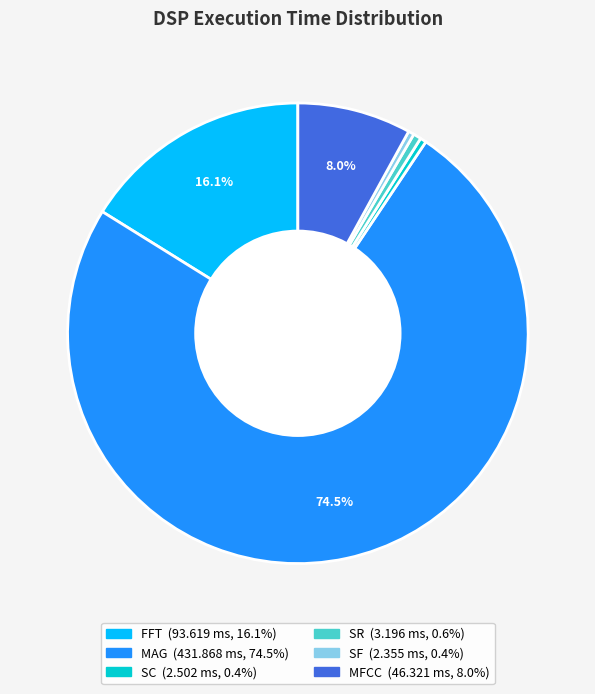

What is the largest slice in the pie chart?

MAG